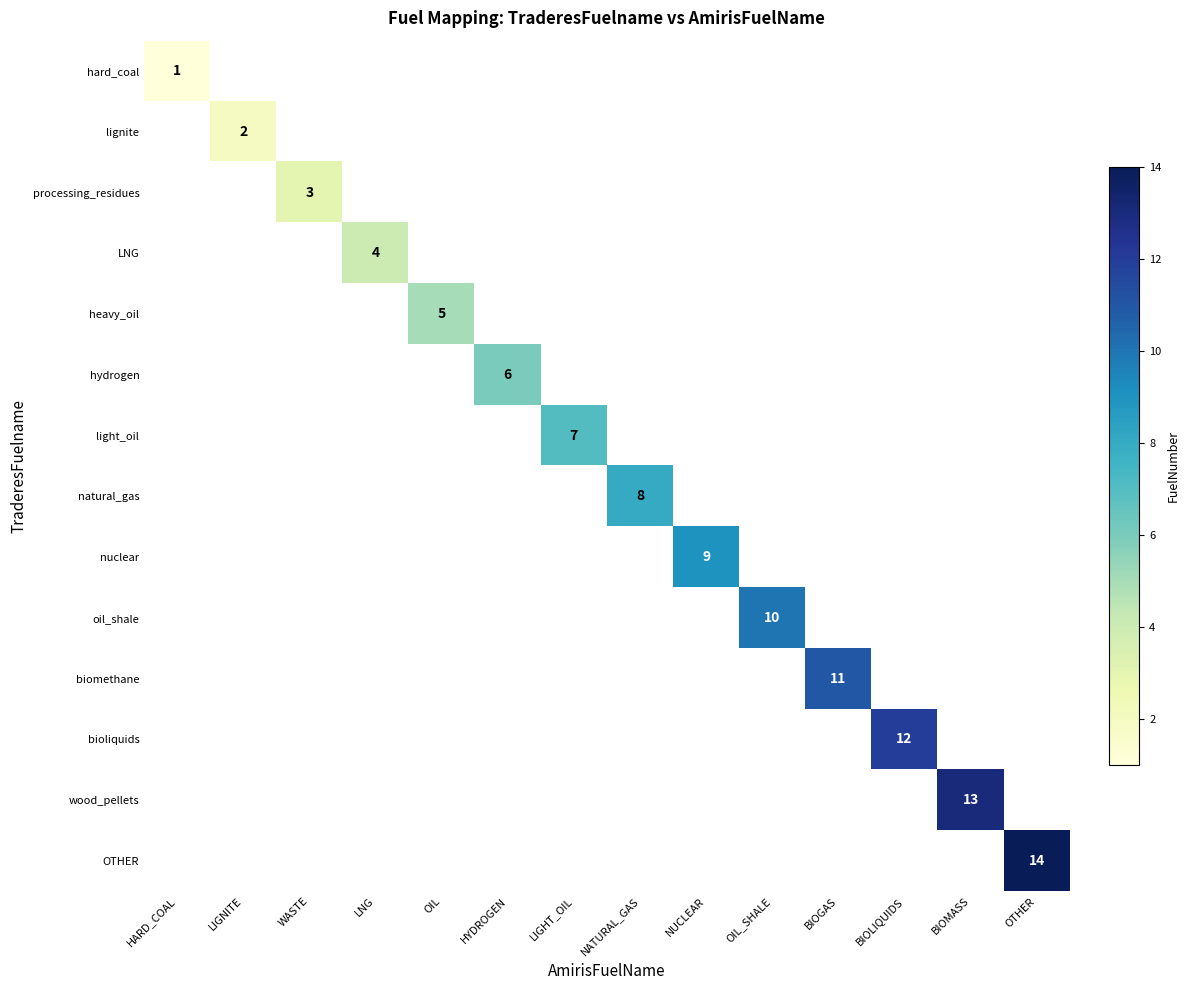

True or false: LNG has a value of 4 at LNG.

True